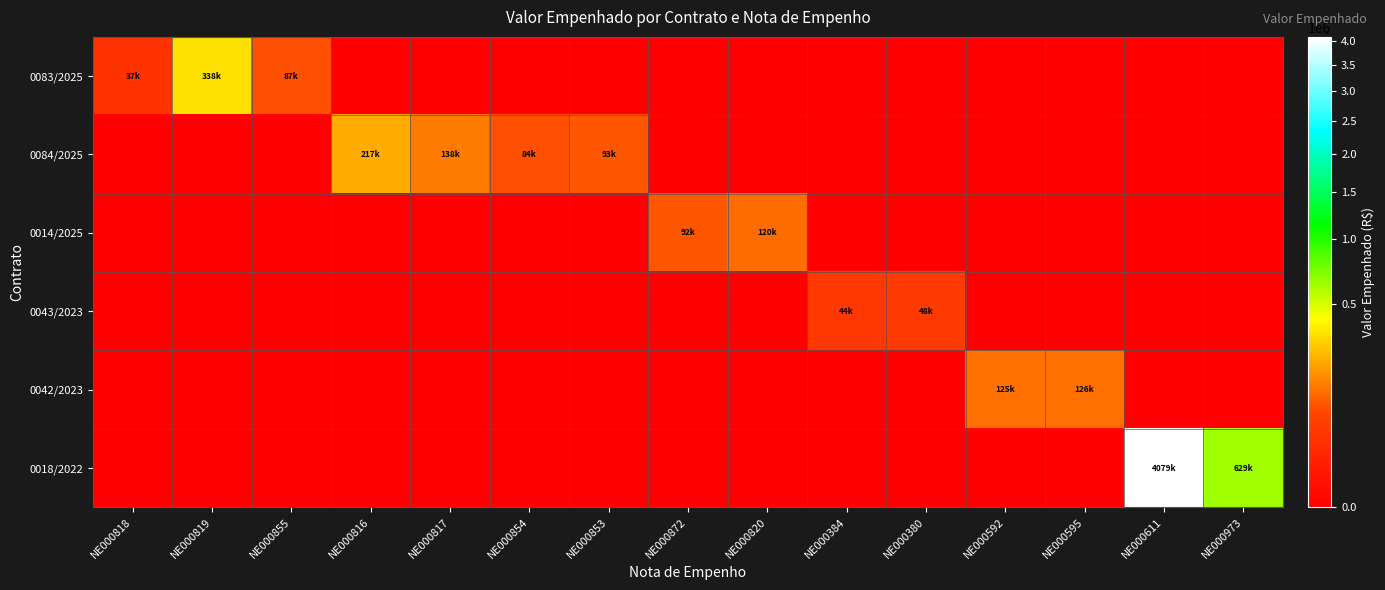

Reading left to right, extract all data points from this chart.

0083/2025: NE000818=36645.1	NE000819=337555.9	NE000855=87164.0	NE000816=0.0	NE000817=0.0	NE000854=0.0	NE000853=0.0	NE000872=0.0	NE000820=0.0	NE000384=0.0	NE000380=0.0	NE000592=0.0	NE000595=0.0	NE000611=0.0	NE000973=0.0
0084/2025: NE000818=0.0	NE000819=0.0	NE000855=0.0	NE000816=217184.2	NE000817=138433.7	NE000854=84311.0	NE000853=92527.4	NE000872=0.0	NE000820=0.0	NE000384=0.0	NE000380=0.0	NE000592=0.0	NE000595=0.0	NE000611=0.0	NE000973=0.0
0014/2025: NE000818=0.0	NE000819=0.0	NE000855=0.0	NE000816=0.0	NE000817=0.0	NE000854=0.0	NE000853=0.0	NE000872=91991.0	NE000820=119588.5	NE000384=0.0	NE000380=0.0	NE000592=0.0	NE000595=0.0	NE000611=0.0	NE000973=0.0
0043/2023: NE000818=0.0	NE000819=0.0	NE000855=0.0	NE000816=0.0	NE000817=0.0	NE000854=0.0	NE000853=0.0	NE000872=0.0	NE000820=0.0	NE000384=44189.6	NE000380=48312.1	NE000592=0.0	NE000595=0.0	NE000611=0.0	NE000973=0.0
0042/2023: NE000818=0.0	NE000819=0.0	NE000855=0.0	NE000816=0.0	NE000817=0.0	NE000854=0.0	NE000853=0.0	NE000872=0.0	NE000820=0.0	NE000384=0.0	NE000380=0.0	NE000592=124531.2	NE000595=125715.6	NE000611=0.0	NE000973=0.0
0018/2022: NE000818=0.0	NE000819=0.0	NE000855=0.0	NE000816=0.0	NE000817=0.0	NE000854=0.0	NE000853=0.0	NE000872=0.0	NE000820=0.0	NE000384=0.0	NE000380=0.0	NE000592=0.0	NE000595=0.0	NE000611=4078500.5	NE000973=628711.5